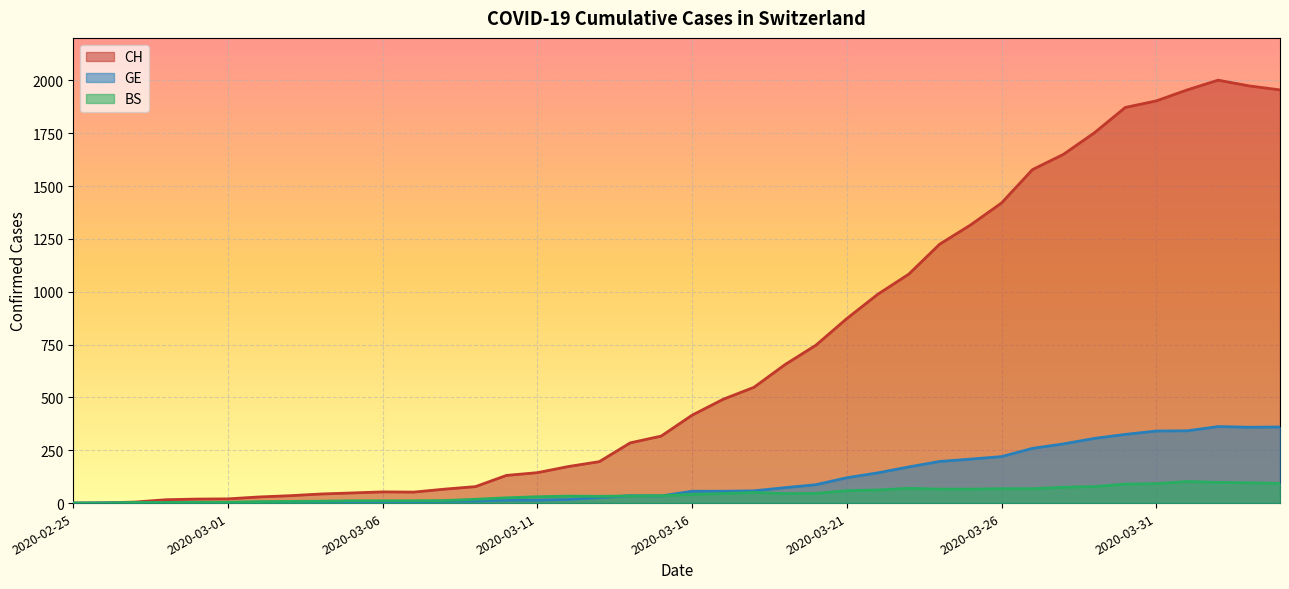

What position from the left is 2020-02-26?

2